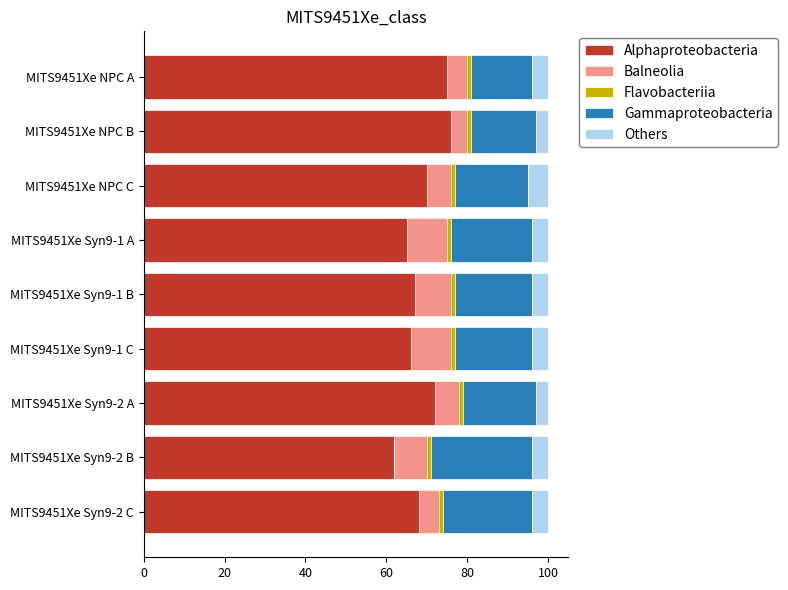

What is the highest value of the Alphaproteobacteria series?

76